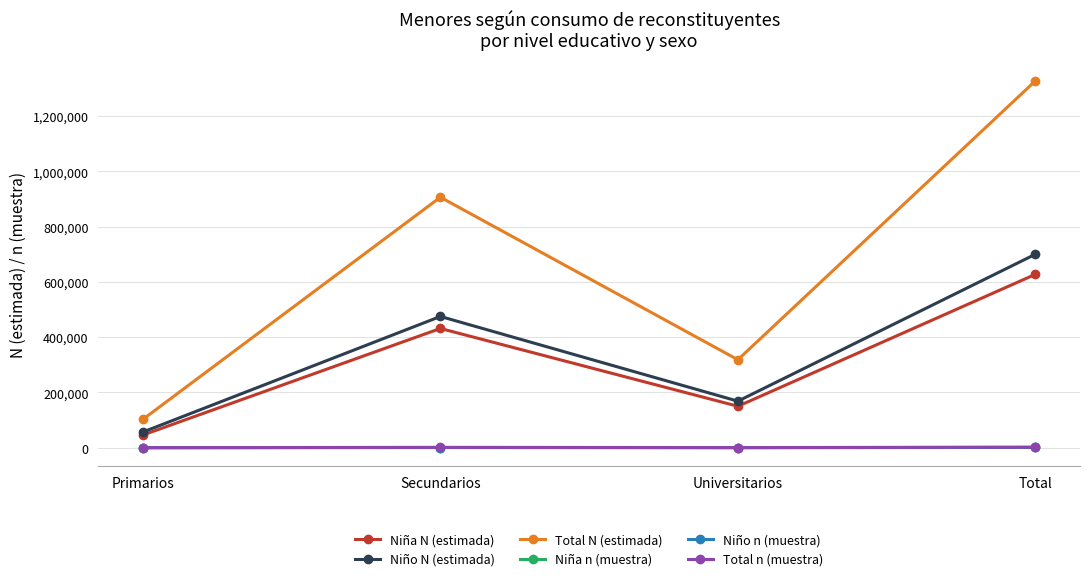

In Total n (muestra), how many points are higher than both neighbors (excluding endpoints)?

1